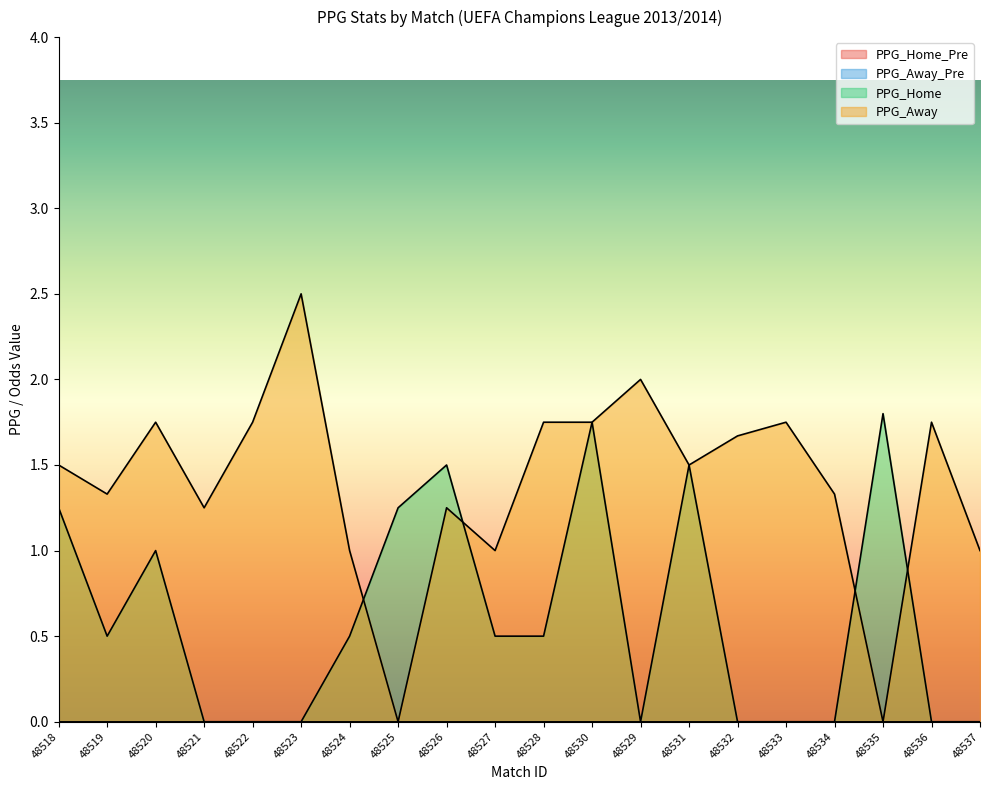

How many categories are shown in the chart?

20